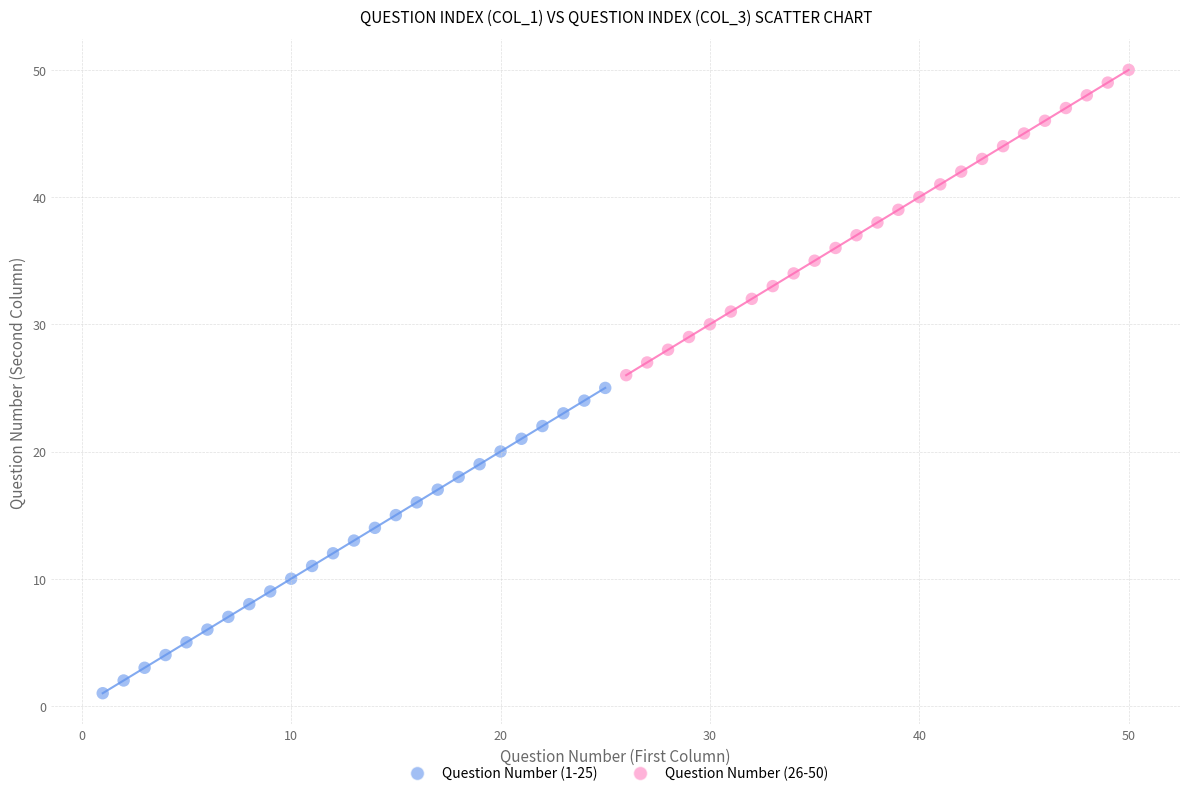

What are all the series names shown in the legend?

Question Number (1-25), Question Number (26-50)